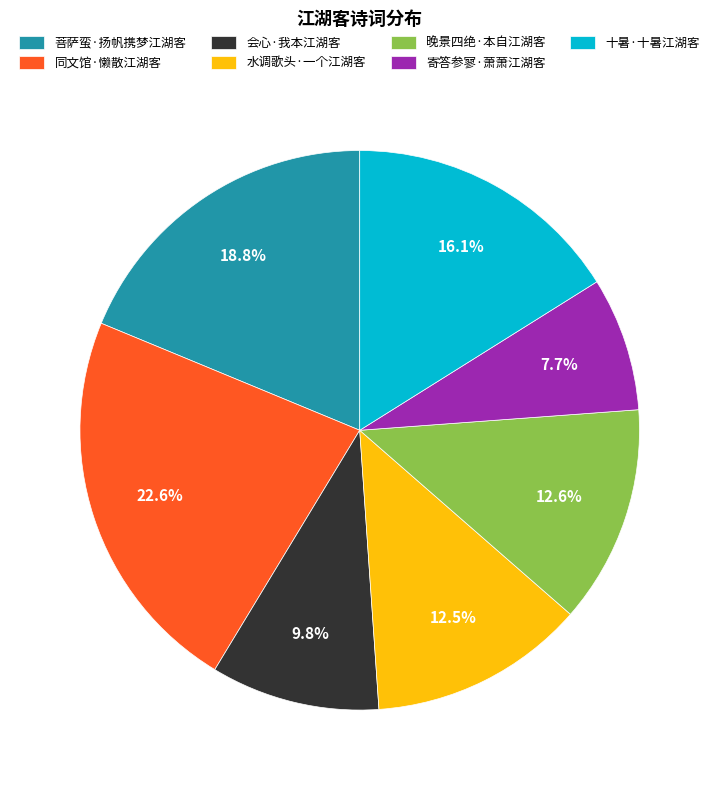

Which category has the smallest portion of the pie?

寄答参寥·萧萧江湖客